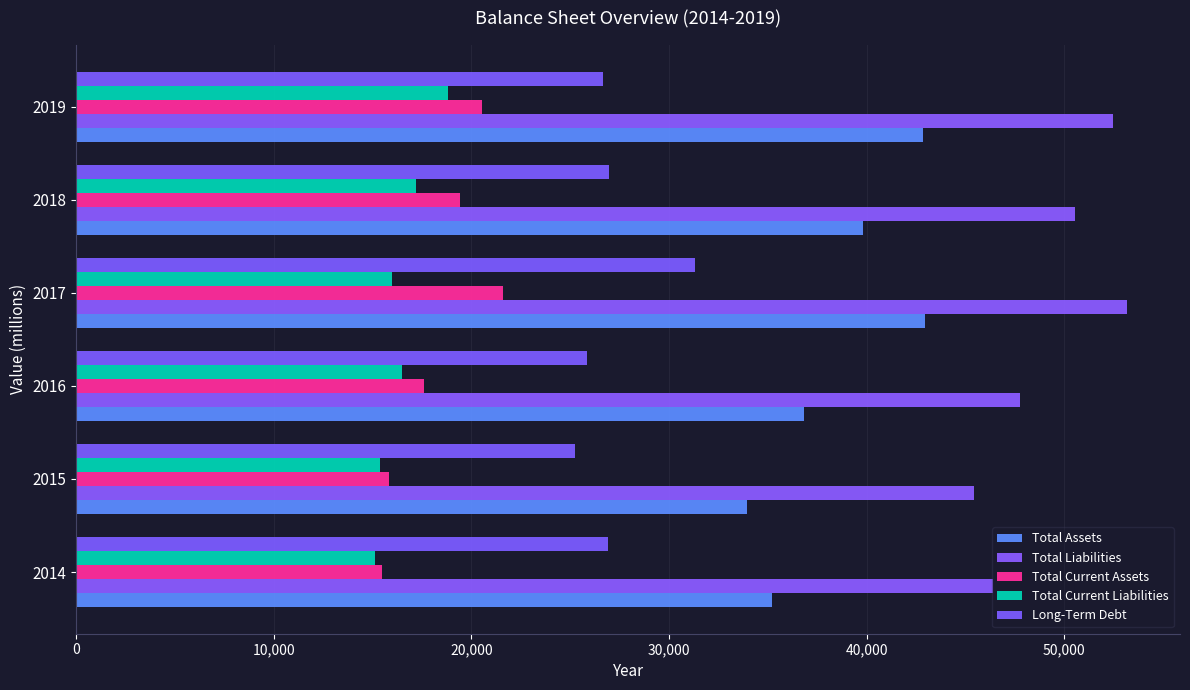

How many data points does each series have?

6